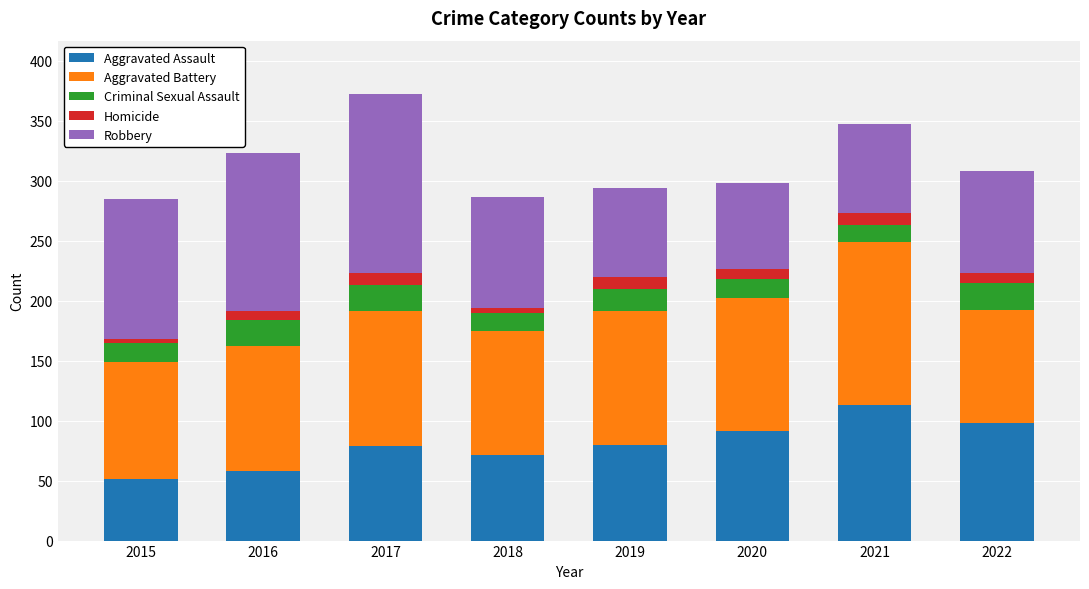

True or false: Aggravated Assault has a value of 99 at 2016.

False